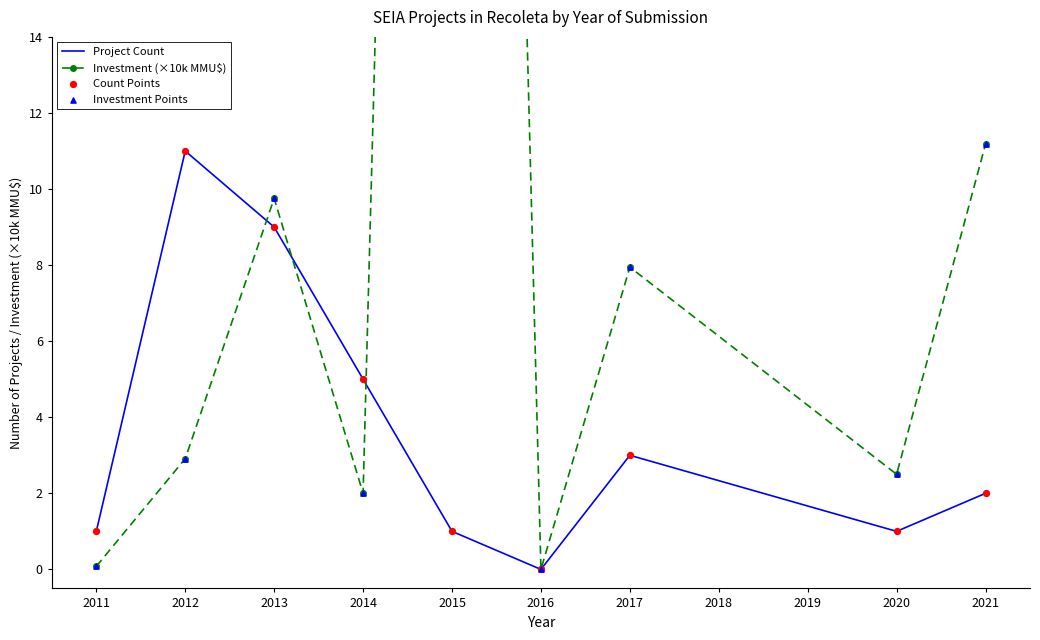

Which category has the lowest value in the Project Count series?

2016